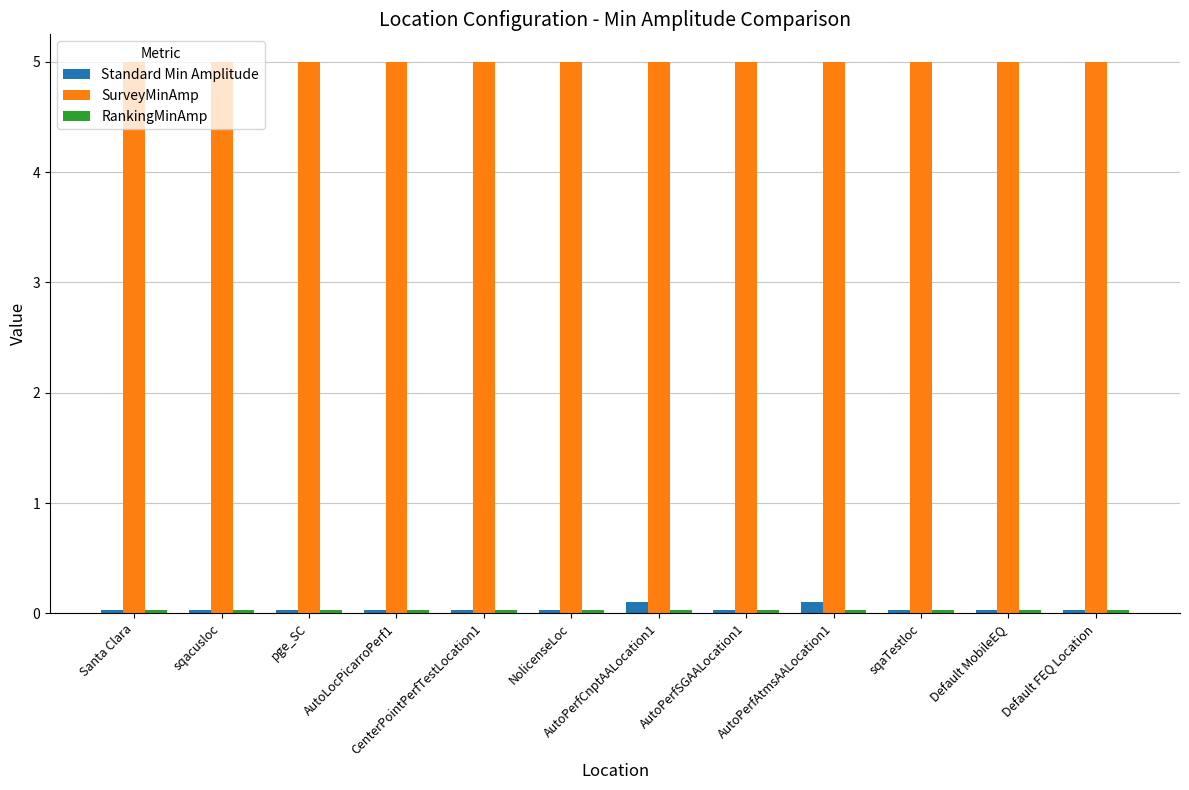

What is the maximum value shown in the chart?

5.0